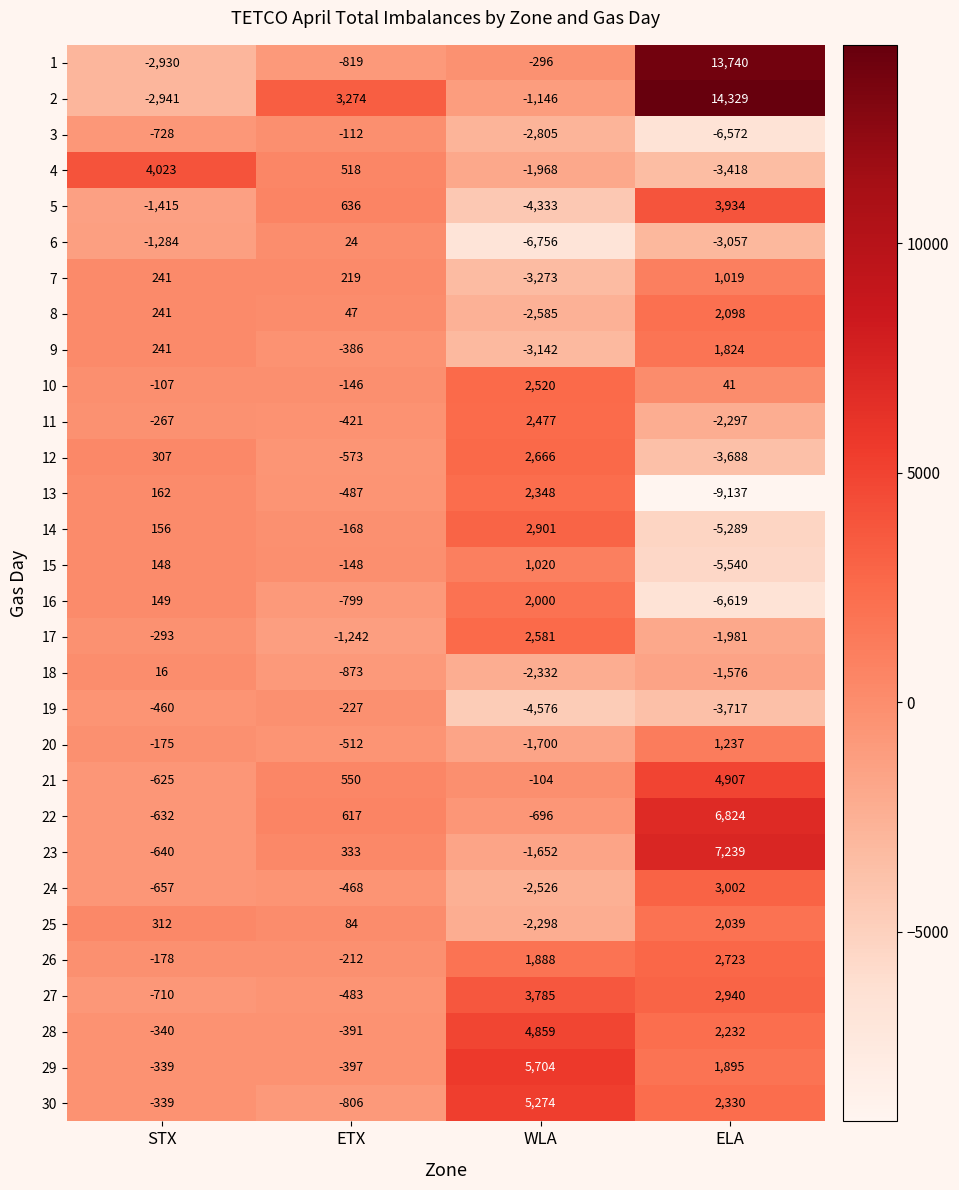

At which category is the sum across all series the highest?

ELA